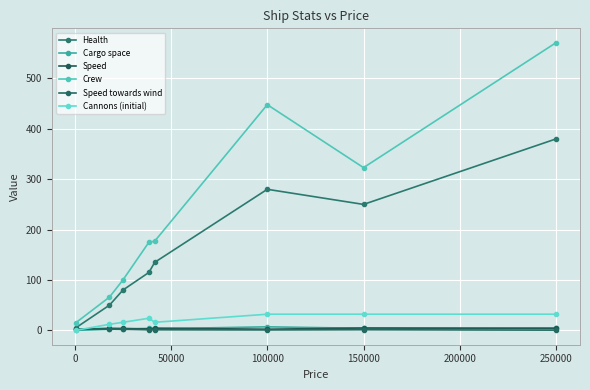

What is the difference between the maximum and minimum values in the Crew series?

556.0